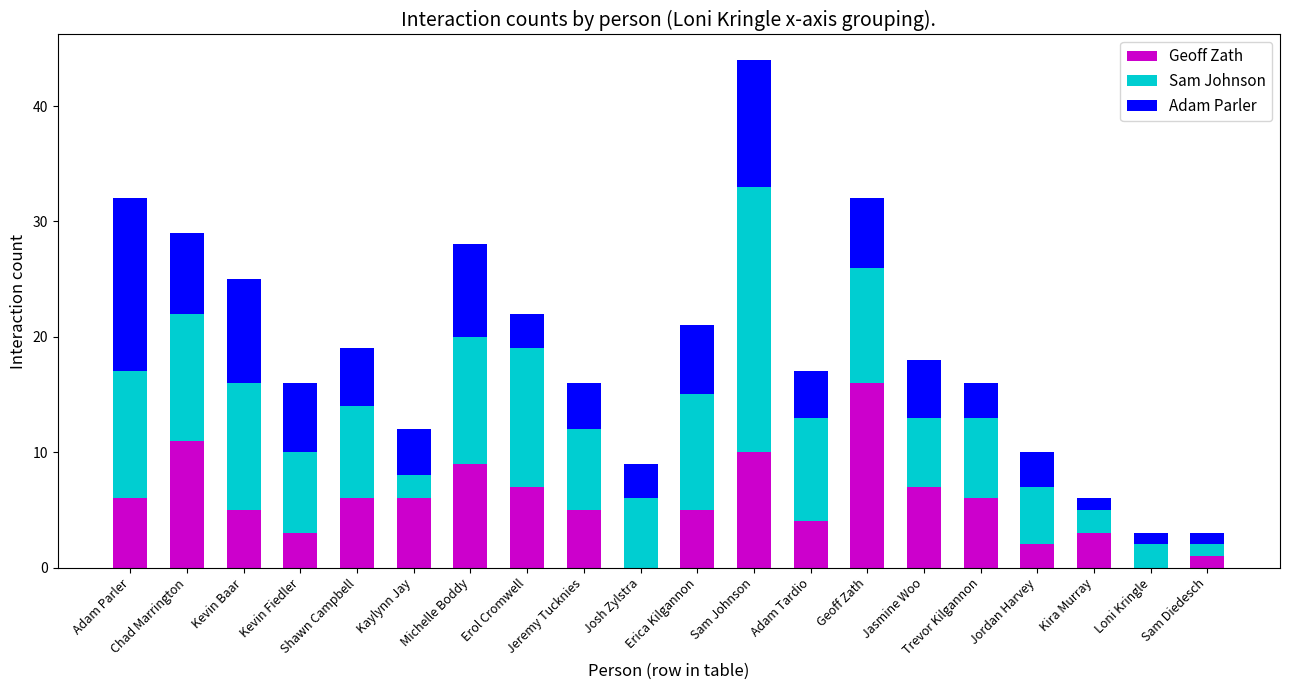

Which series has the largest total across all categories?

Sam Johnson